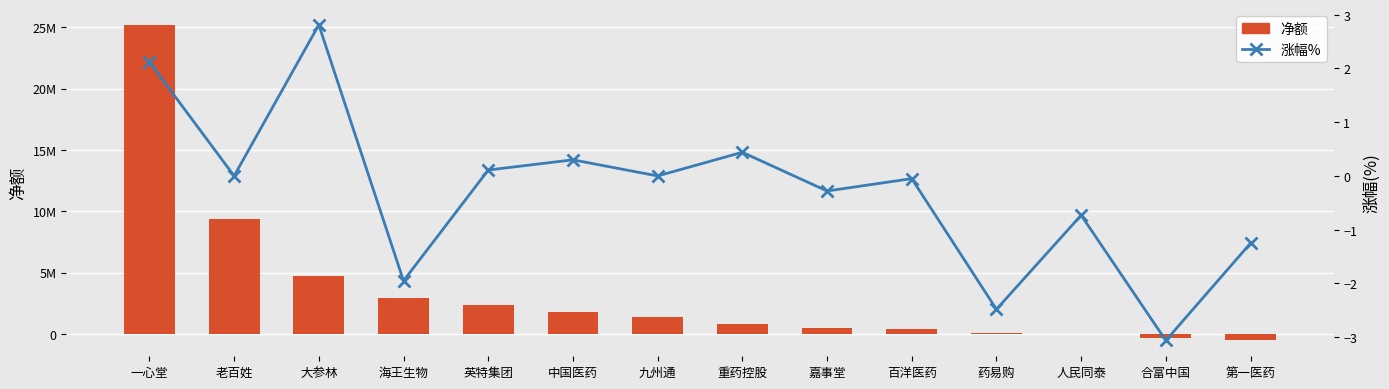

What position from the left is 九州通?

7